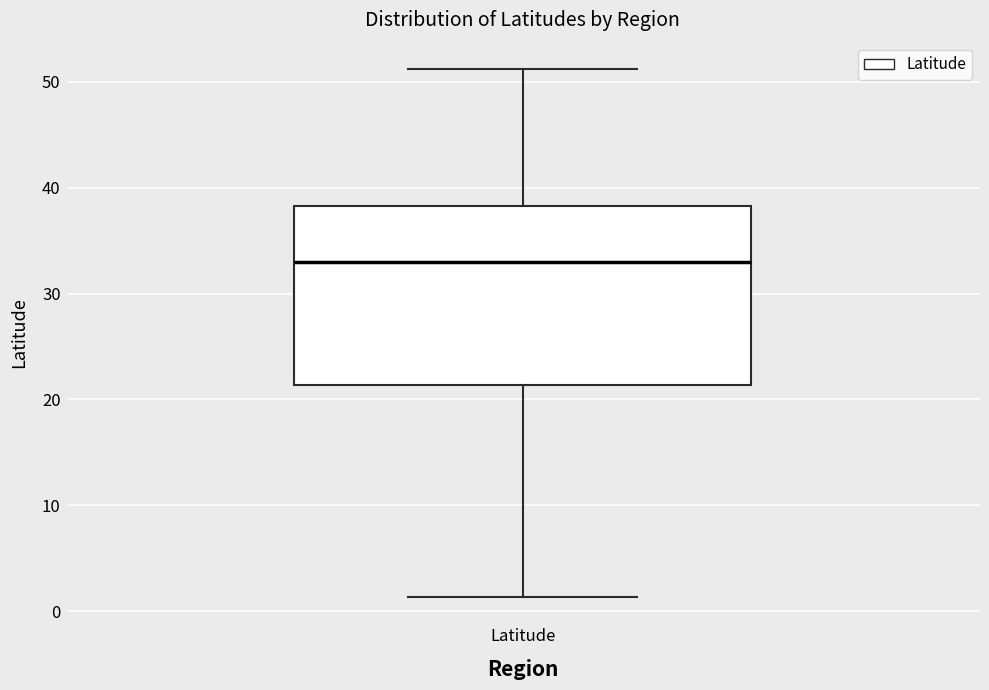

Transcribe this box plot: give where the median line is, the range the box spans, and where the two whiskers end, as read against the y-axis. The values are not printed on the chart, so give them approximately, as read against the axis.

median 33, box 21 to 38, whiskers 1 to 51